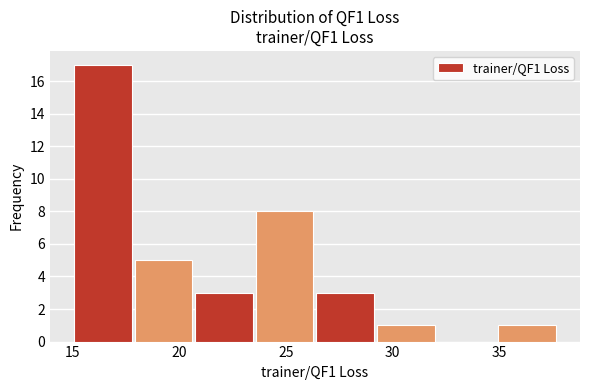

Over which range of the x-axis is the bar tallest?

15.0 to 18.0